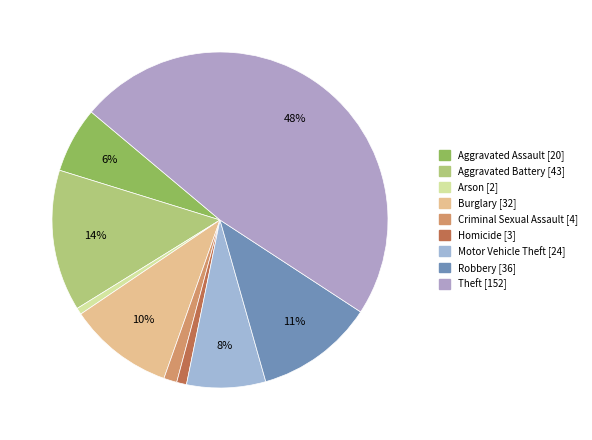

How many slices are in this pie chart?

9